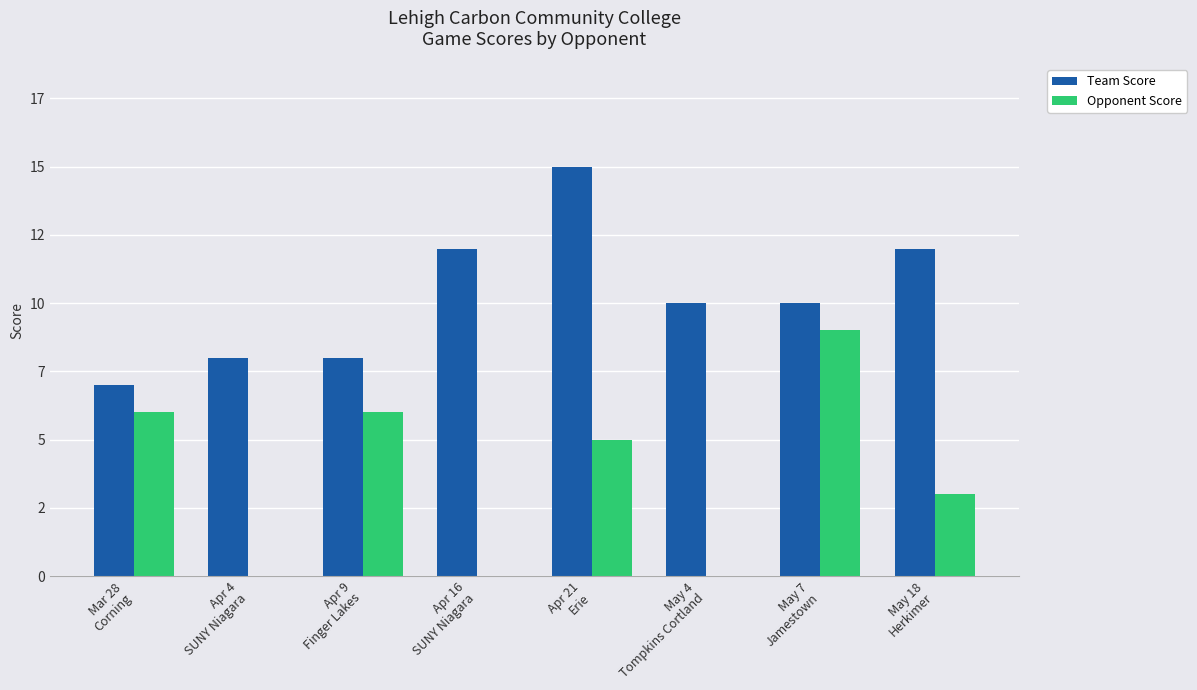

Which series has the largest total across all categories?

Team Score